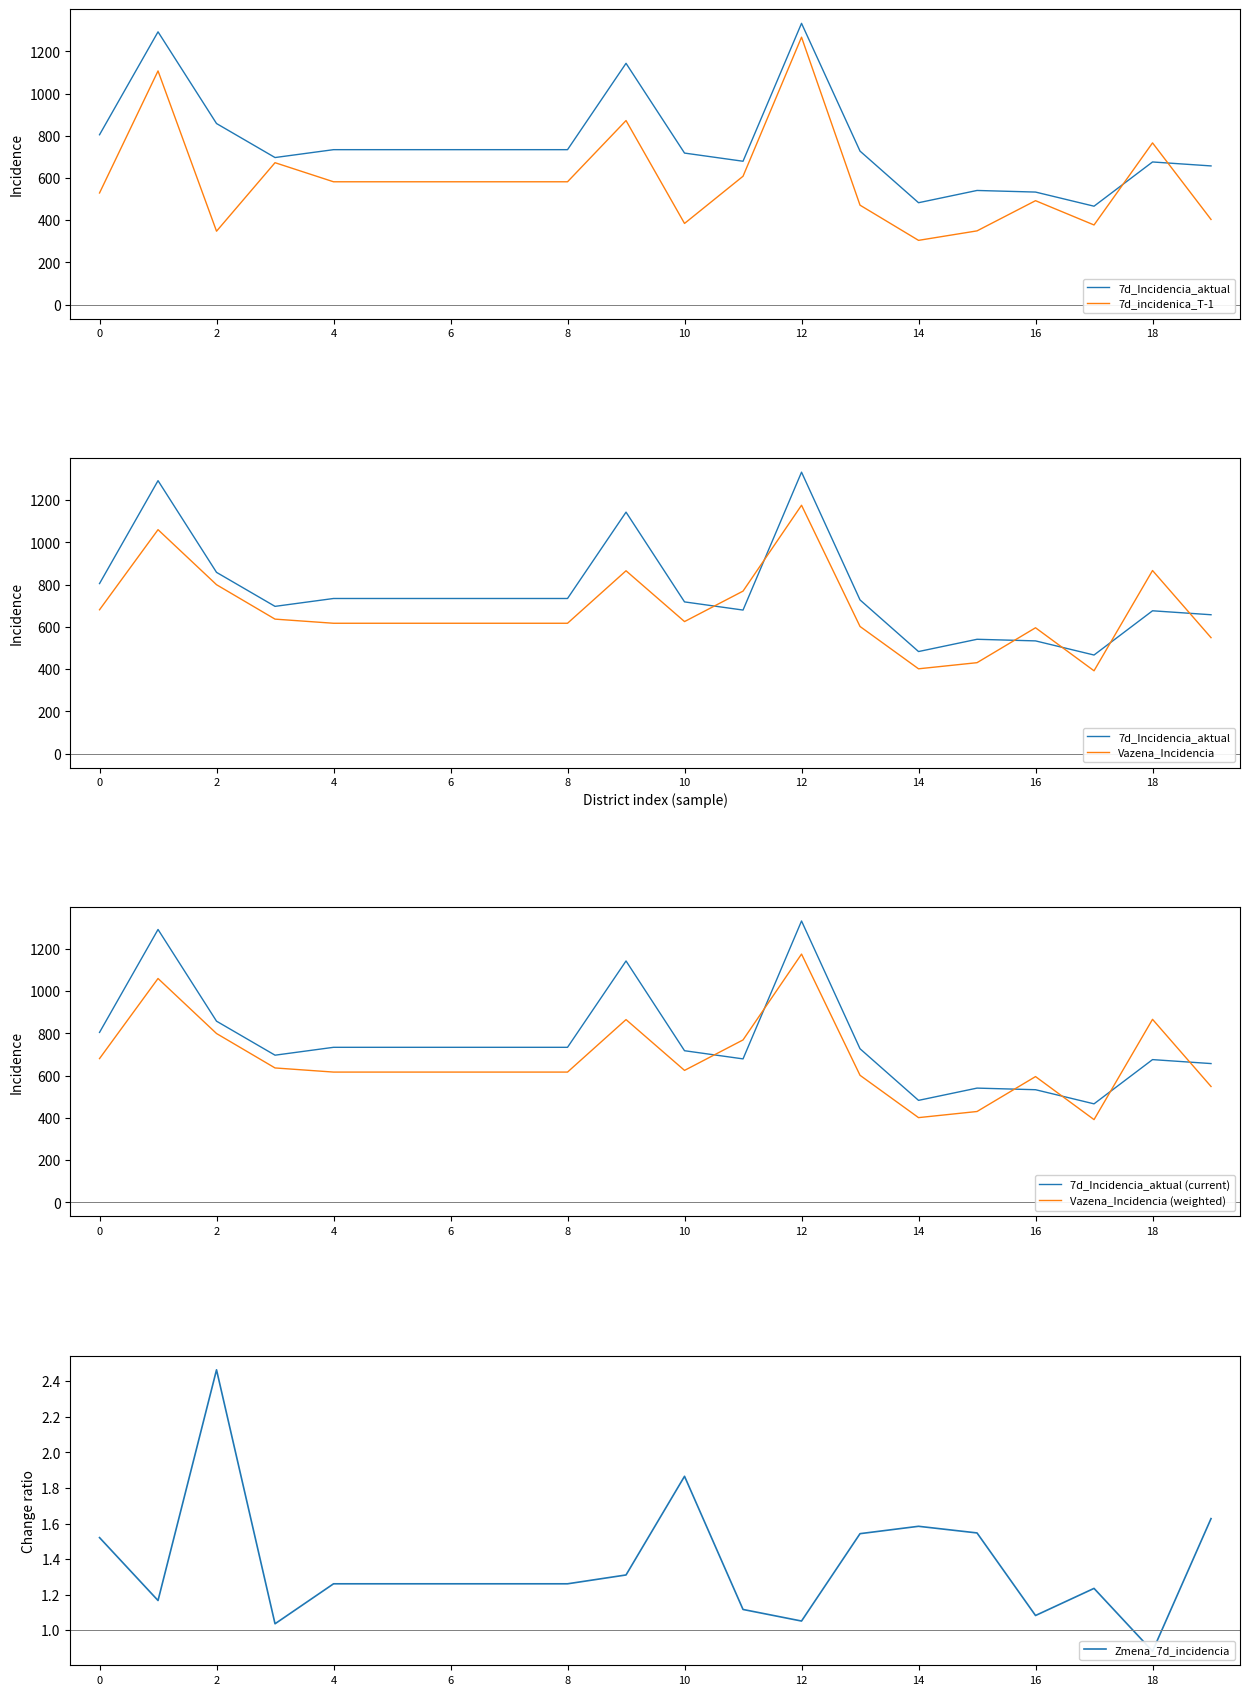

True or false: 7d_Incidencia_aktual (current) has a value of 804.8 at 0.

True